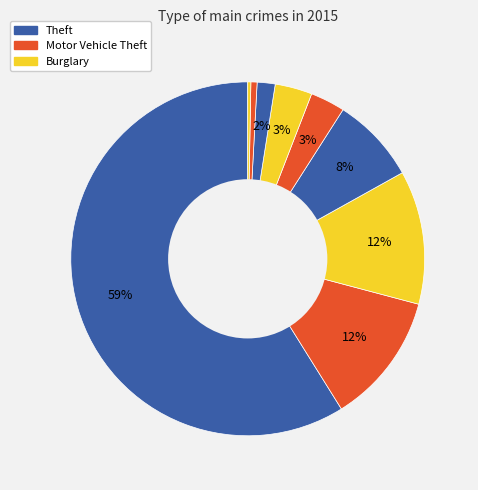

Count the number of slices in the pie.

9